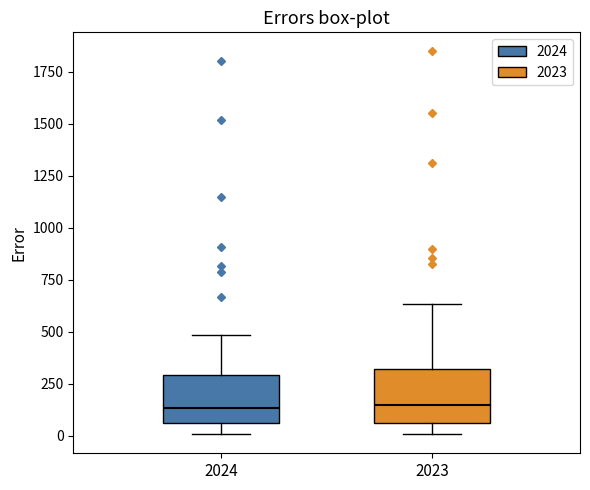

Reading left to right, read every box against the y-axis: the position of its median line, the range the box covers, and the ends of its whiskers. The values are not printed on the chart, so give them approximately, as read against the axis.

2024: median 150, box 50 to 300, whiskers 0 to 500
2023: median 150, box 50 to 300, whiskers 0 to 650